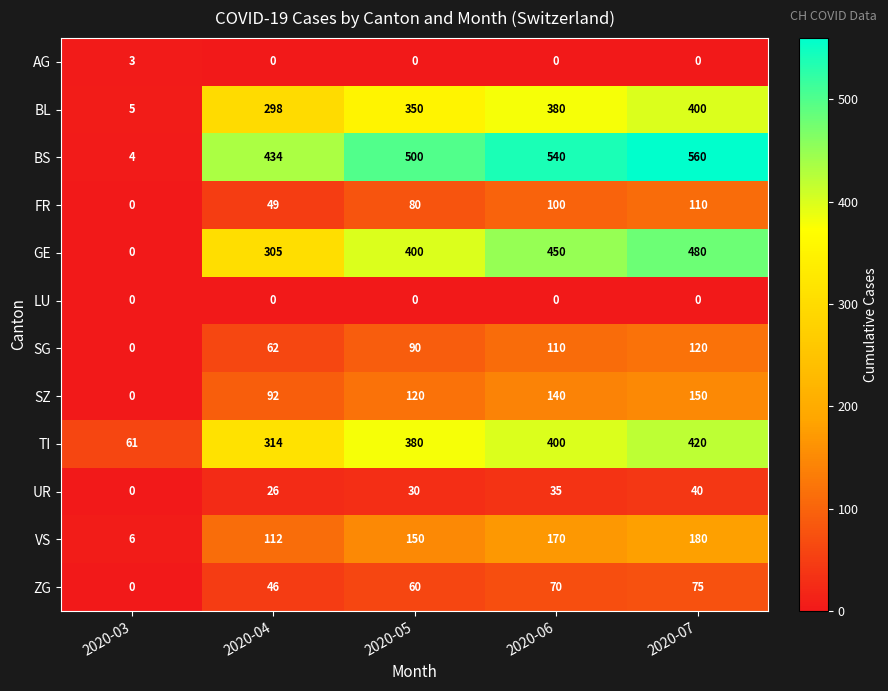

At how many categories does at least one series exceed 253?

4